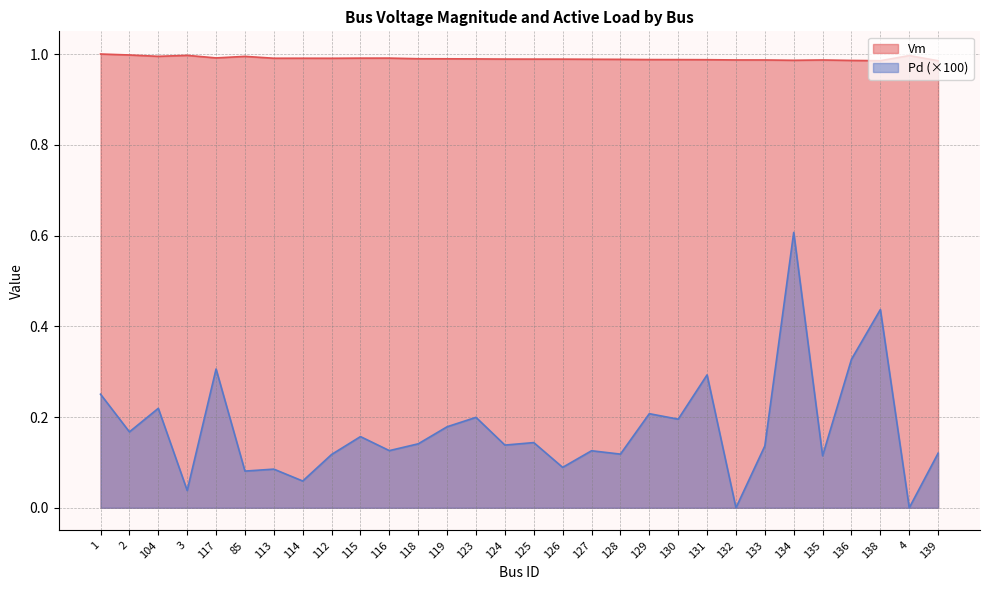

Reading right to left, transcribe all the data shown in this chart.

Vm: 1.0	1.0	1.0	1.0	1.0	1.0	1.0	1.0	1.0	1.0	1.0	1.0	1.0	1.0	1.0	1.0	1.0	1.0	1.0	1.0	1.0	1.0	1.0	1.0	1.0	1.0	1.0	1.0	1.0	1.0
Pd: 0.1	0.0	0.4	0.3	0.1	0.6	0.1	0.0	0.3	0.2	0.2	0.1	0.1	0.1	0.1	0.1	0.2	0.2	0.1	0.1	0.2	0.1	0.1	0.1	0.1	0.3	0.0	0.2	0.2	0.3